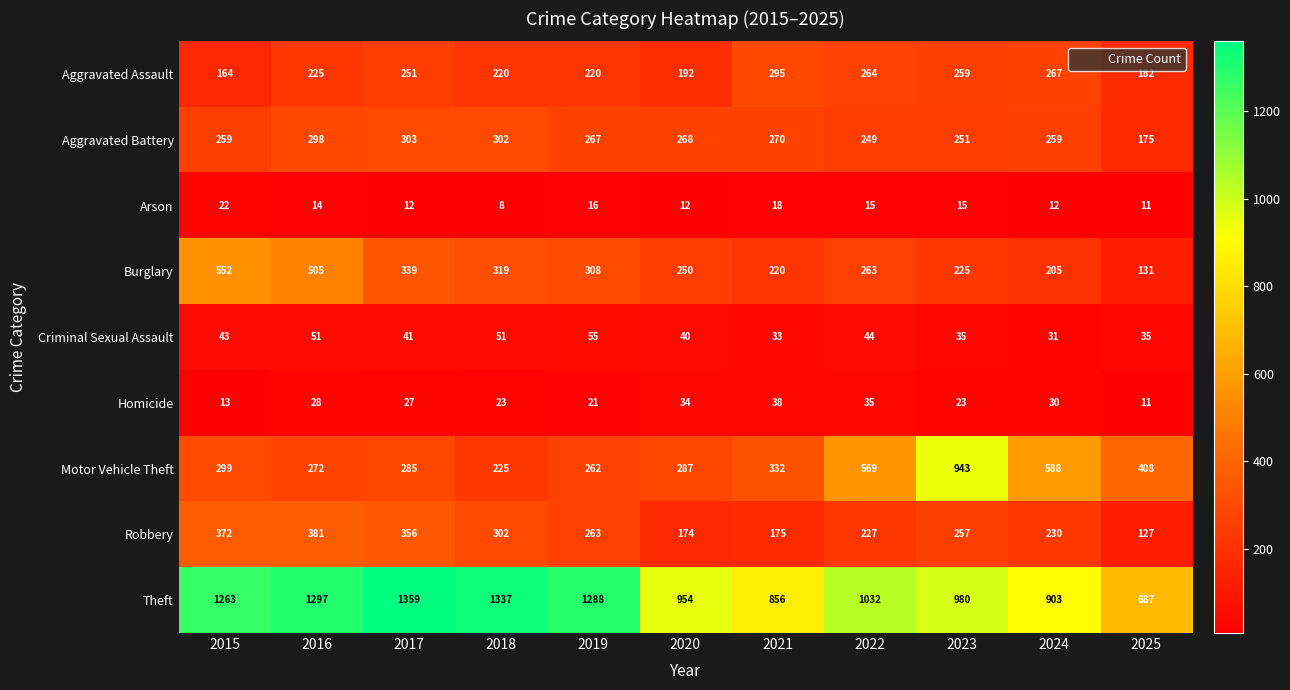

What is the average value of the Theft series?

1087